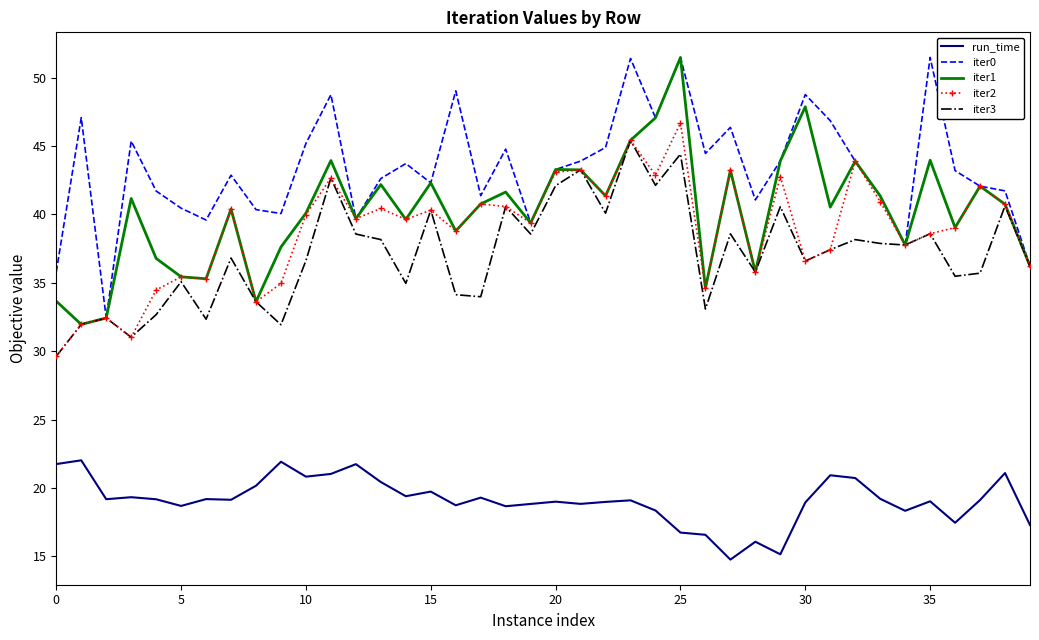

Count the number of categories in the chart.

40